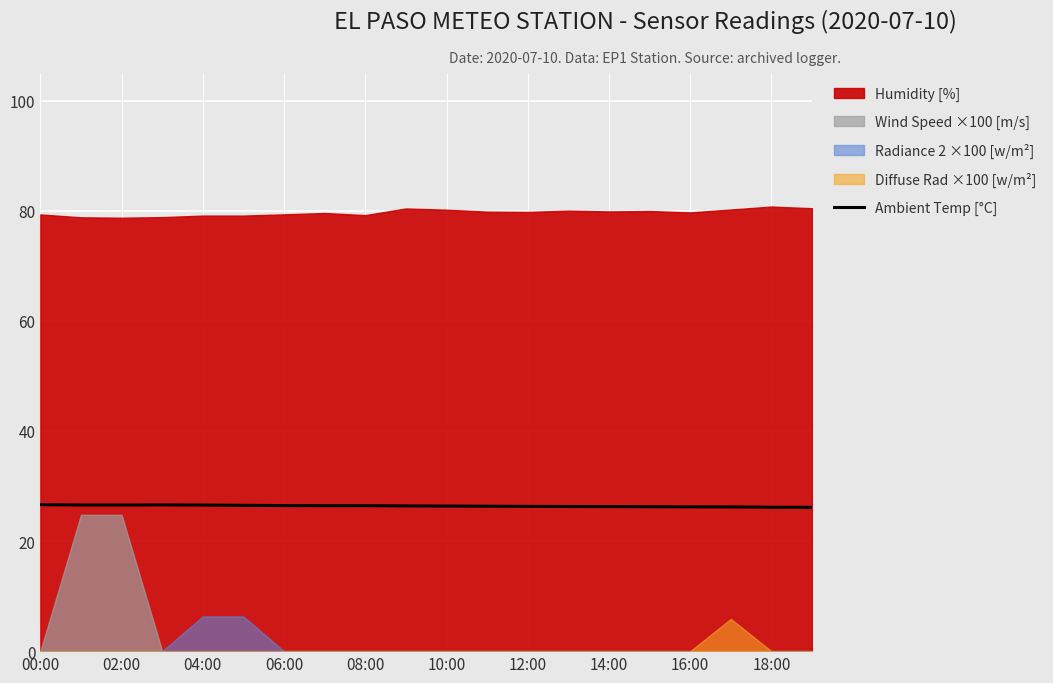

The value of Ambient Temp [°C] at 12:00 is 40.5. True or false?

False